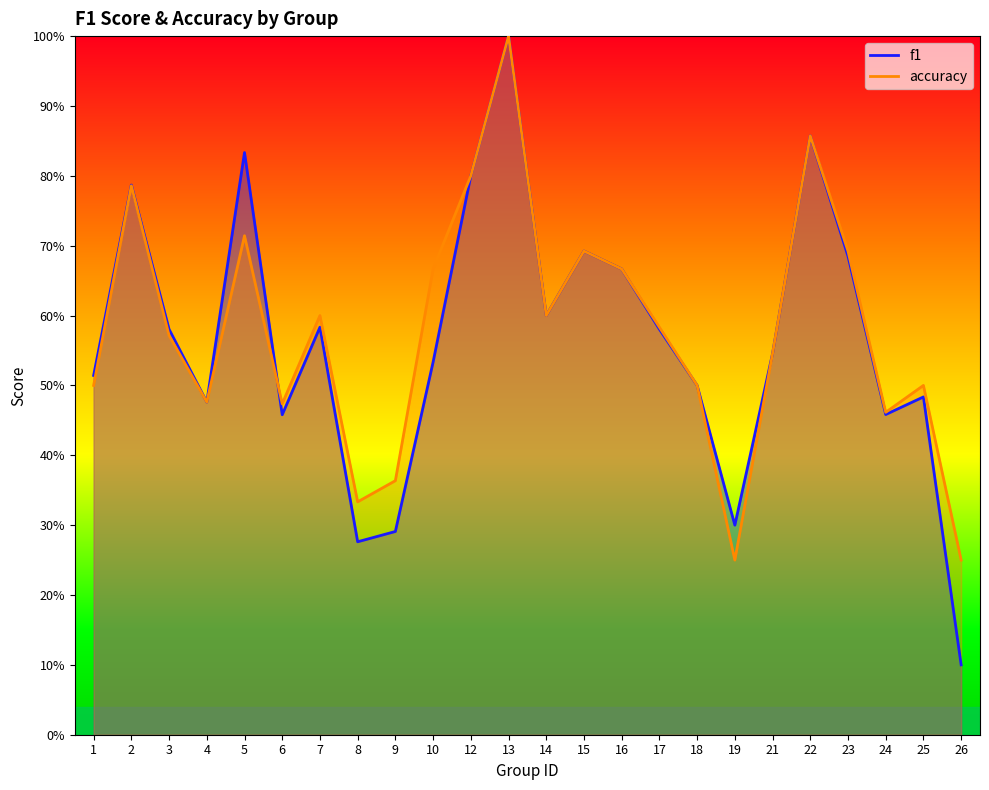

Reading right to left, transcribe all the data shown in this chart.

f1: 0.1	0.5	0.5	0.7	0.9	0.5	0.3	0.5	0.6	0.7	0.7	0.6	1.0	0.8	0.5	0.3	0.3	0.6	0.5	0.8	0.5	0.6	0.8	0.5
accuracy: 0.2	0.5	0.5	0.7	0.9	0.5	0.2	0.5	0.6	0.7	0.7	0.6	1.0	0.8	0.7	0.4	0.3	0.6	0.5	0.7	0.5	0.6	0.8	0.5